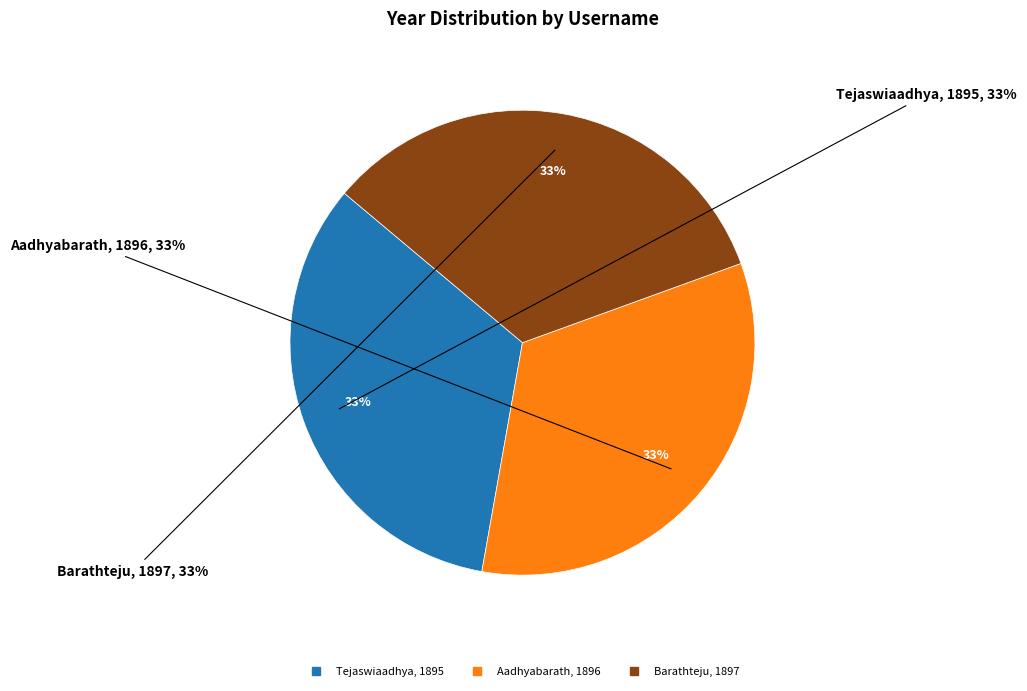

Is it true that Barathteju is 33% of the pie?

True